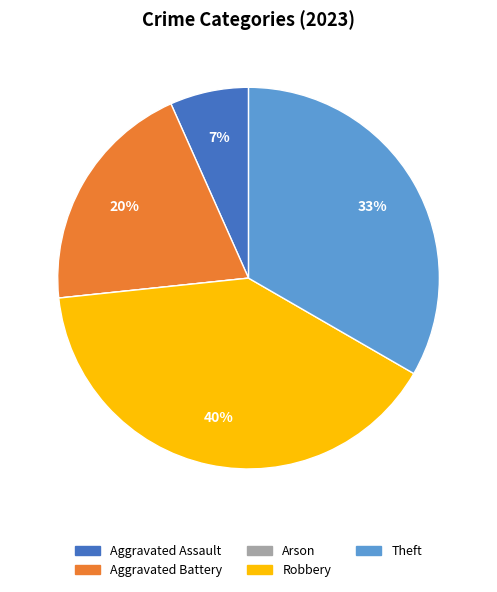

Which slice is the largest?

Robbery